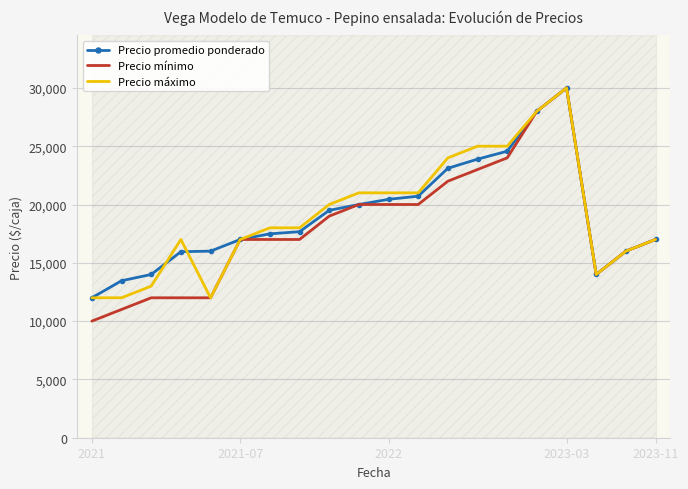

What is the maximum value shown in the chart?

30000